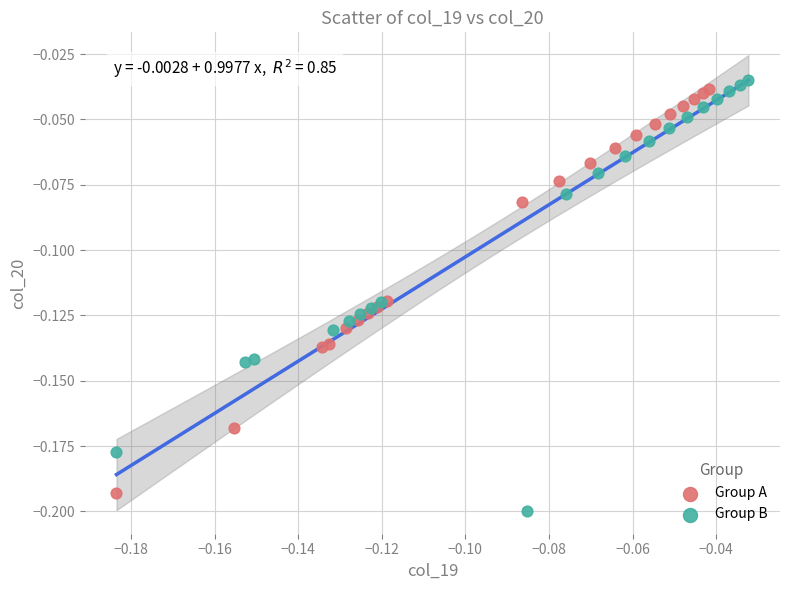

Which series contains the lowest Y value?

Group B